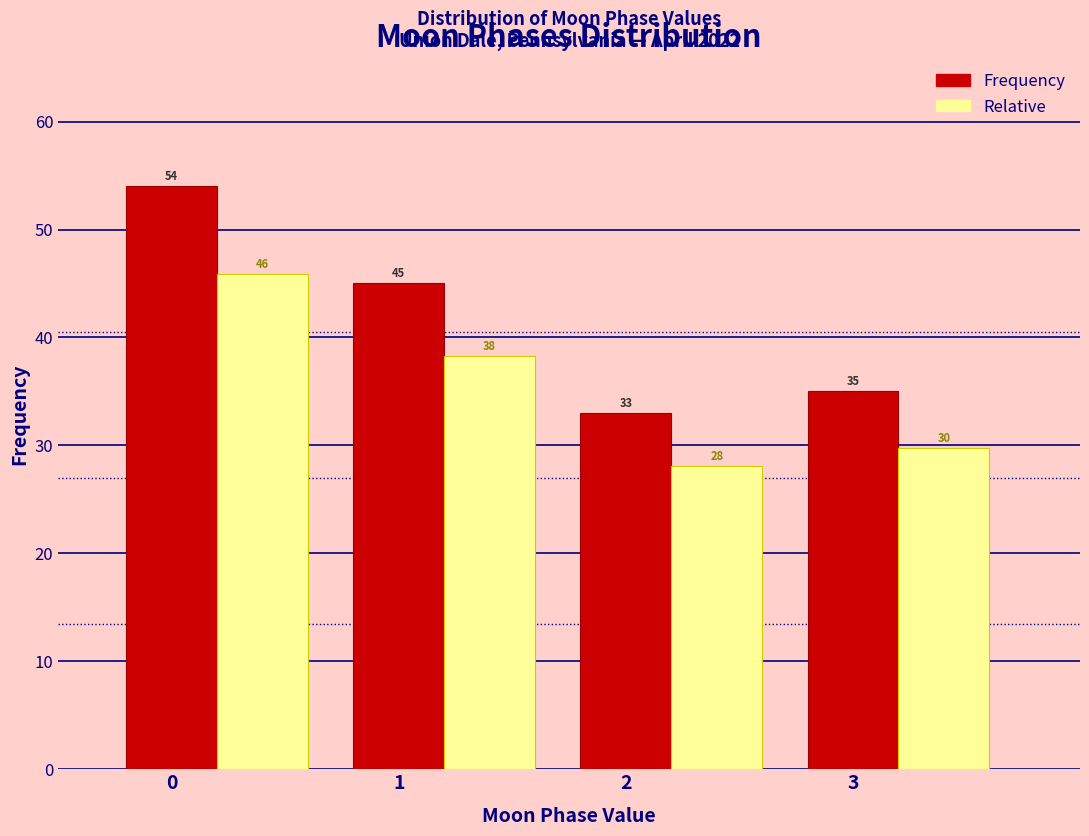

What is the approximate value of Frequency at 2?

33.0